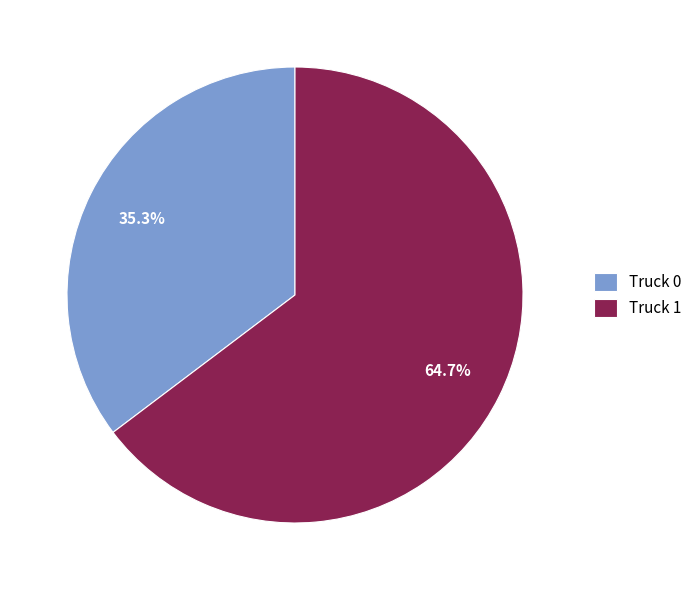

To the nearest percent, what is the difference between the Truck 0 and Truck 1 slice percentages?

29%